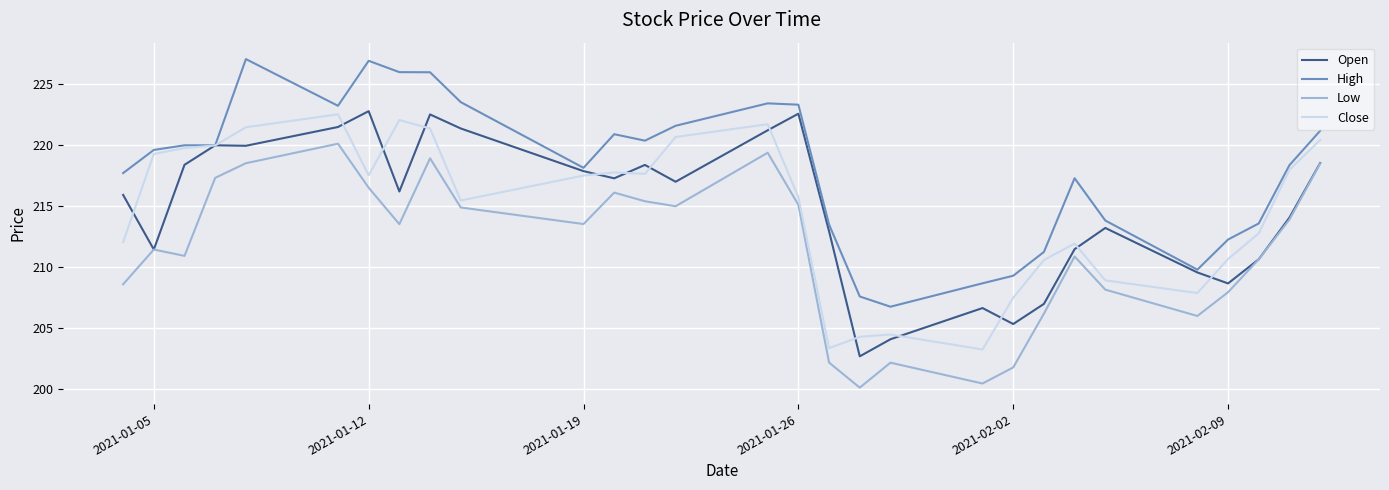

True or false: Low and High intersect in this chart.

False